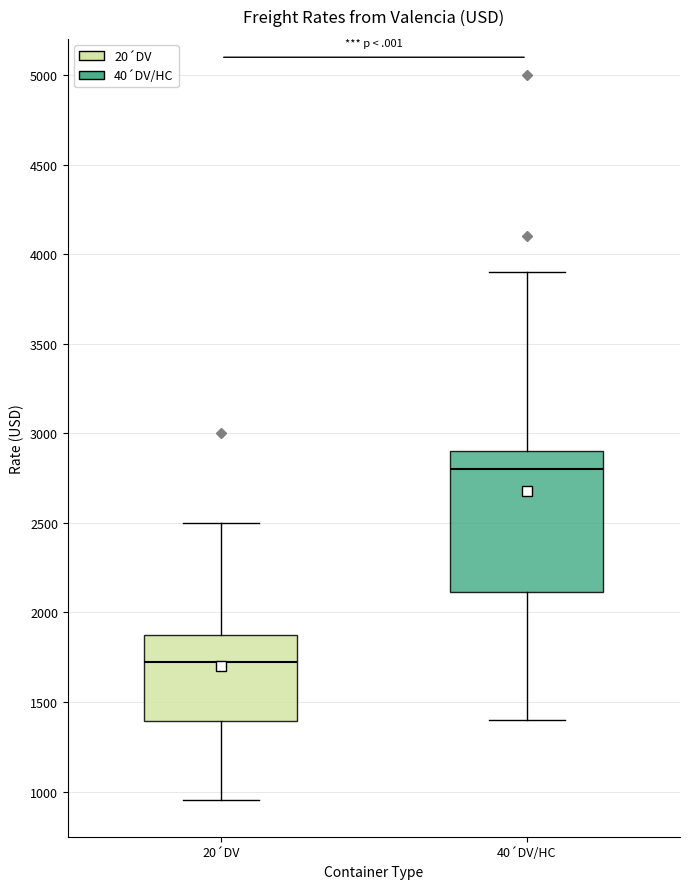

Reading left to right, read every box against the y-axis: the position of its median line, the range the box covers, and the ends of its whiskers. The values are not printed on the chart, so give them approximately, as read against the axis.

20´DV: median 1750, box 1400 to 1900, whiskers 950 to 2500
40´DV/HC: median 2800, box 2100 to 2900, whiskers 1400 to 3900